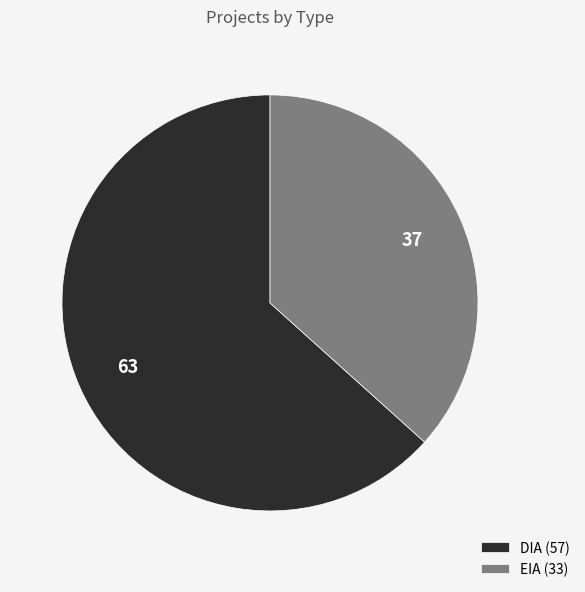

True or false: EIA accounts for 49% of the total.

False